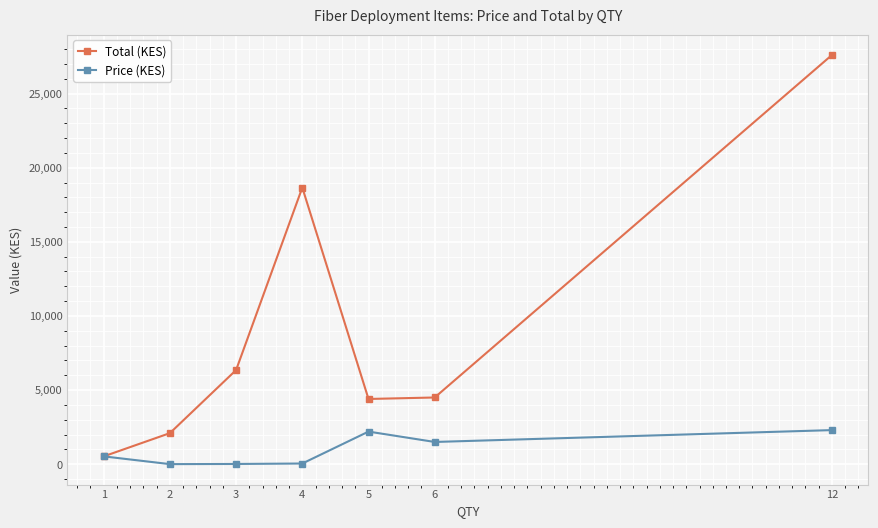

What is the spread (max minus min) of values at 12?

25300.0